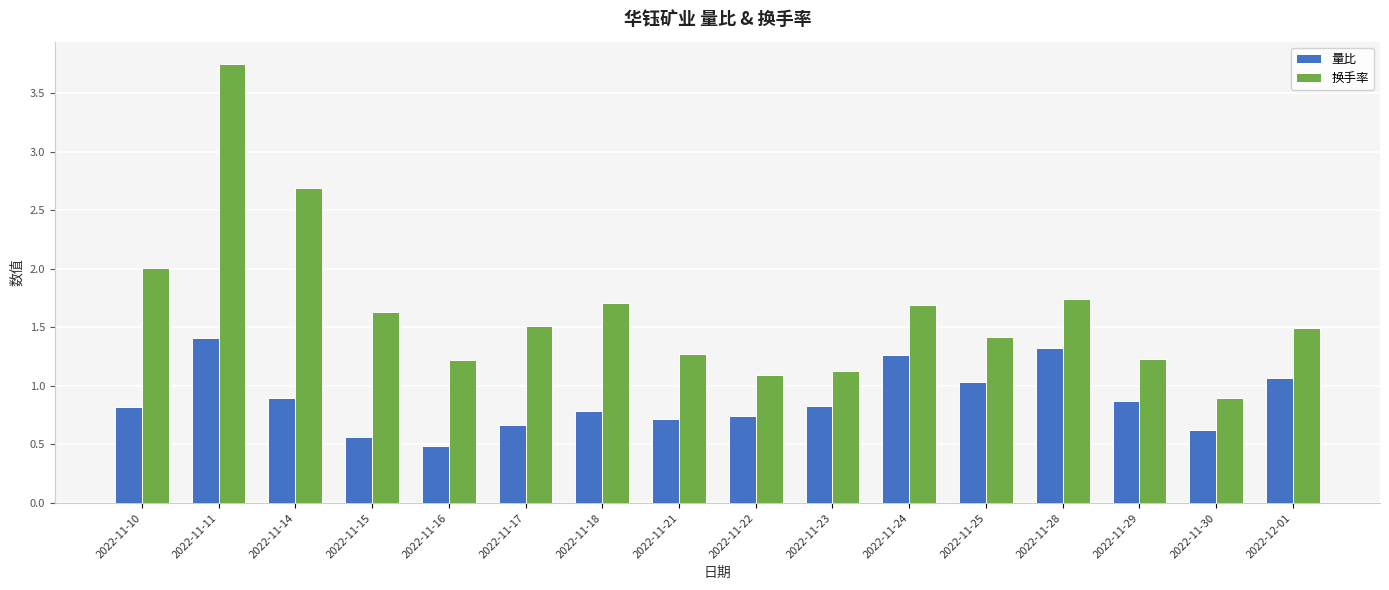

Rank the series by their average value, from highest to lowest.

换手率, 量比